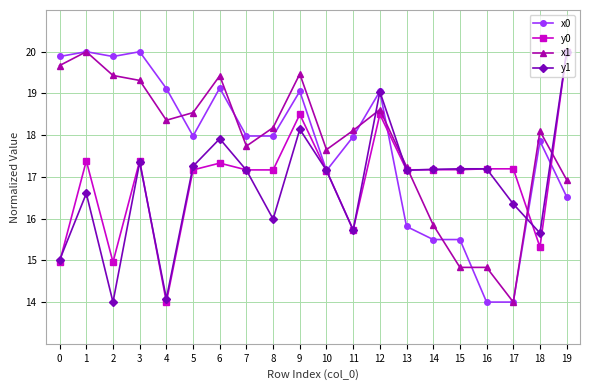

Is it true that x1 equals 5.5 at 15?

False